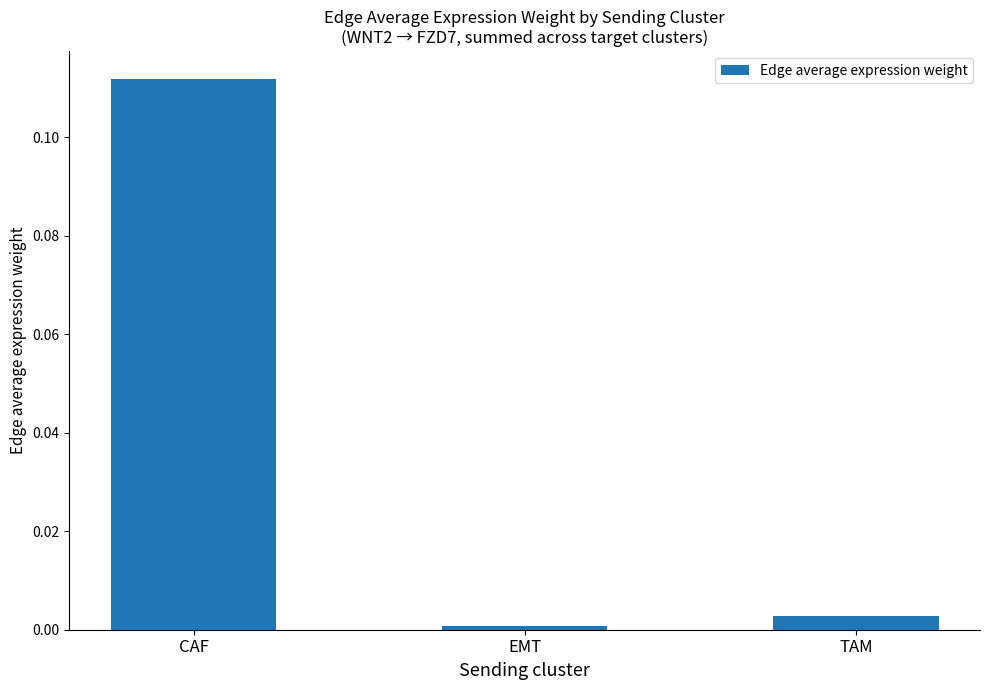

Count the number of categories in the chart.

3